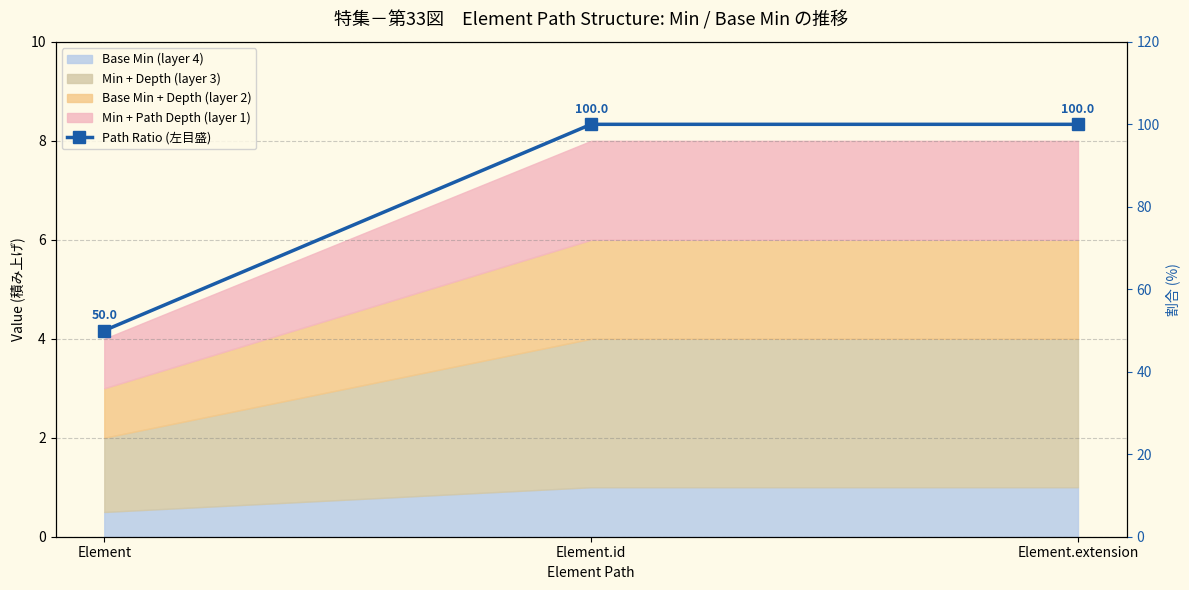

What is the difference between the maximum and minimum values?

50